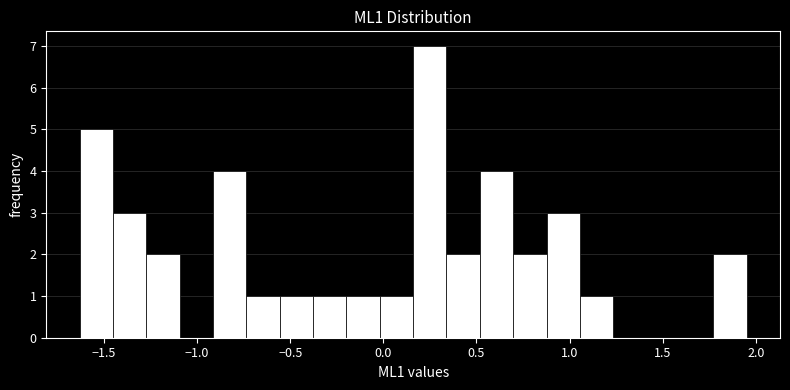

Read against the x-axis, roughly where is the centre of the tallest bar?

0.25